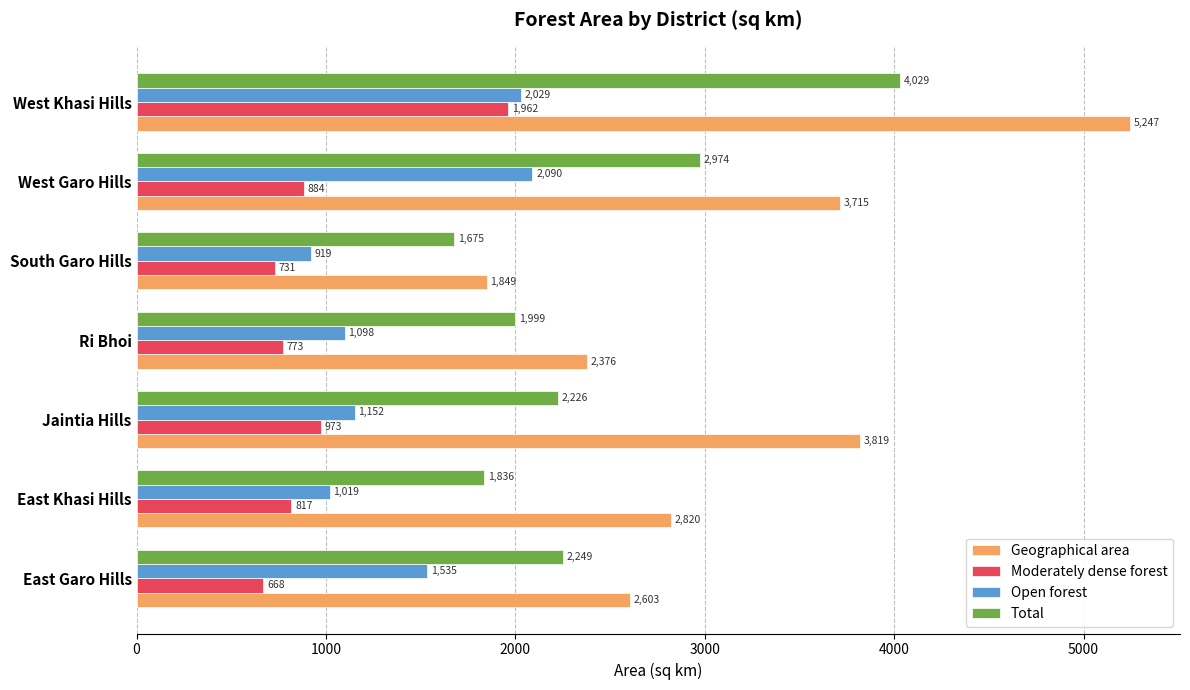

Which series has the largest total across all categories?

Geographical area